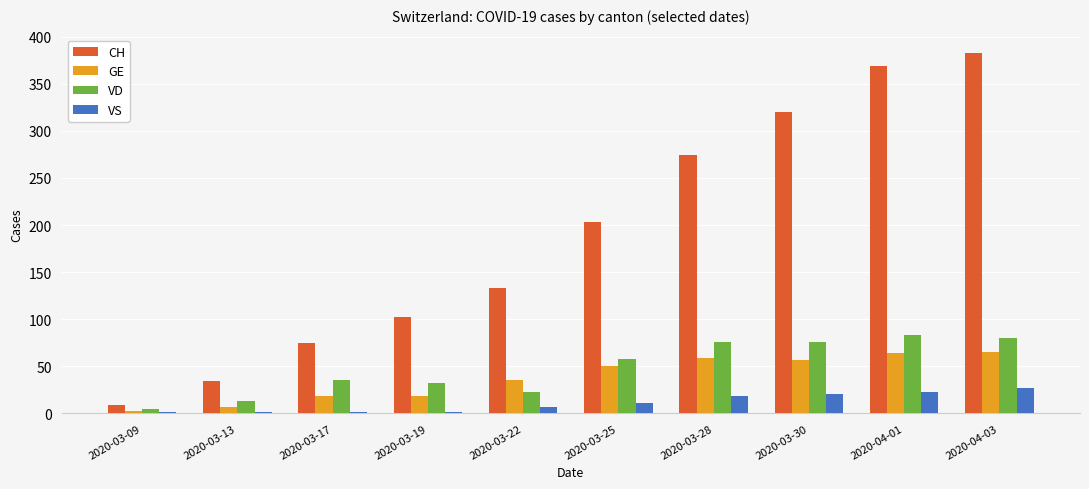

Which series has the largest total across all categories?

CH